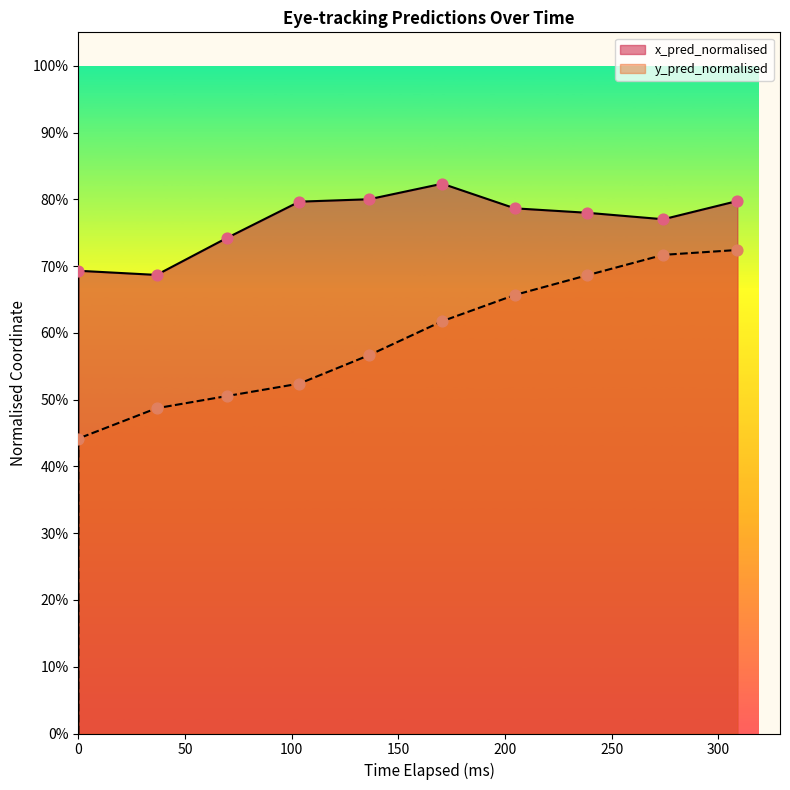

Which series has the largest total across all categories?

x_pred_normalised